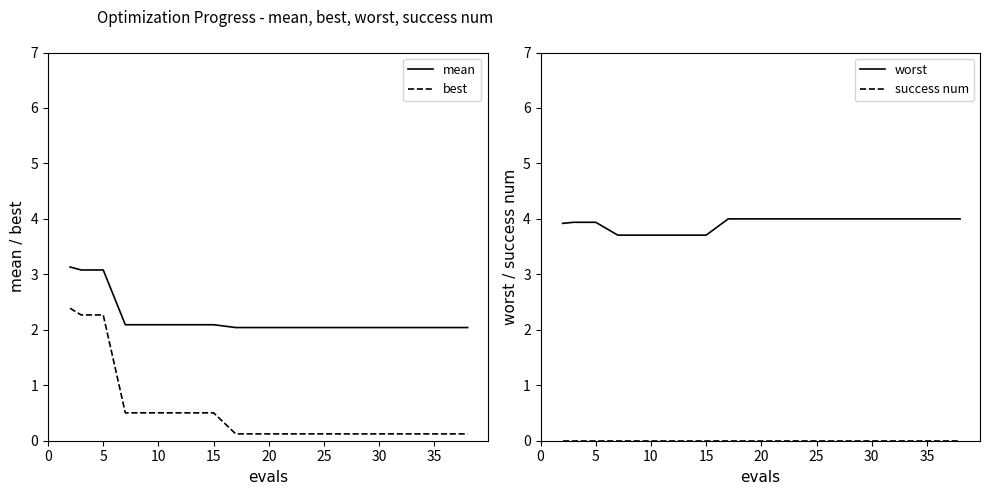

Is this an area chart (filled region under the line)?

No